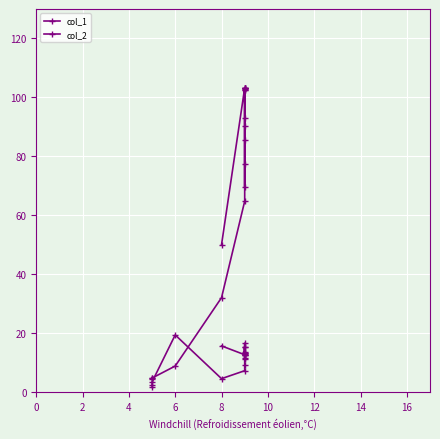

List the series in order of their peak value, highest first.

col_1, col_2